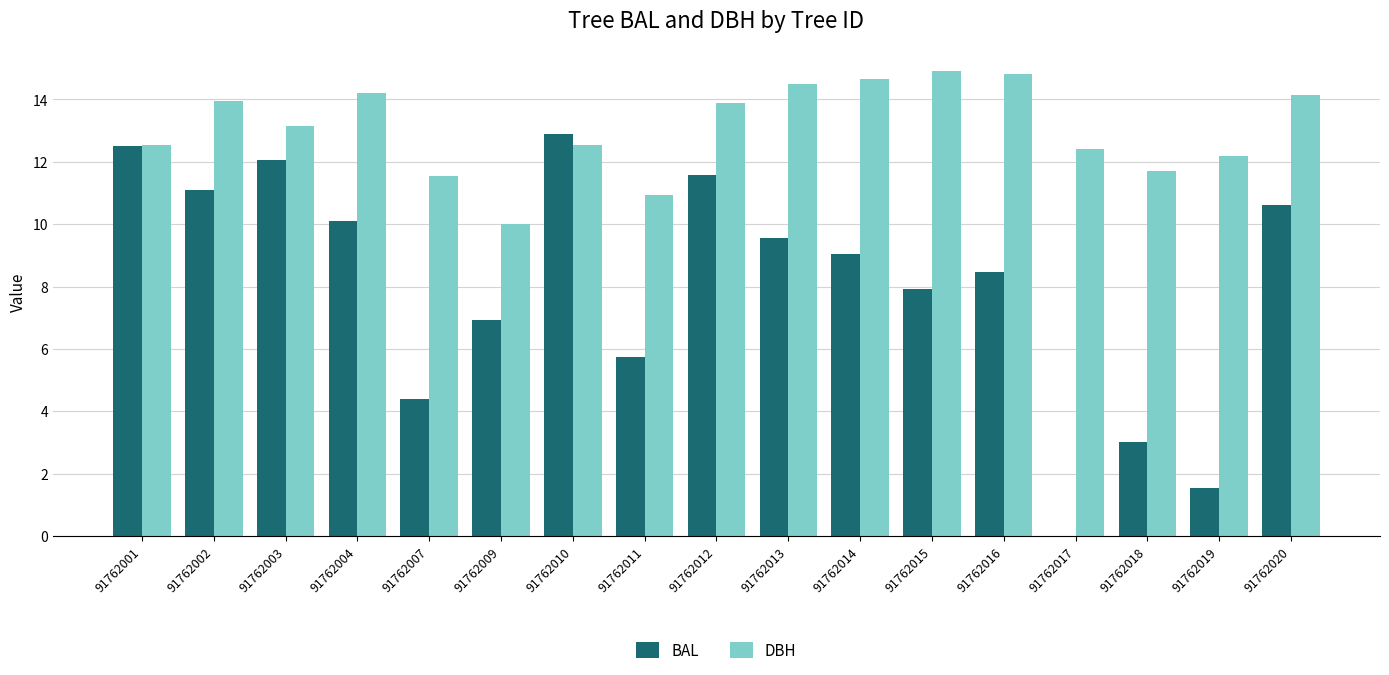

Between 91762007 and 91762015, which series saw the biggest shift?

BAL